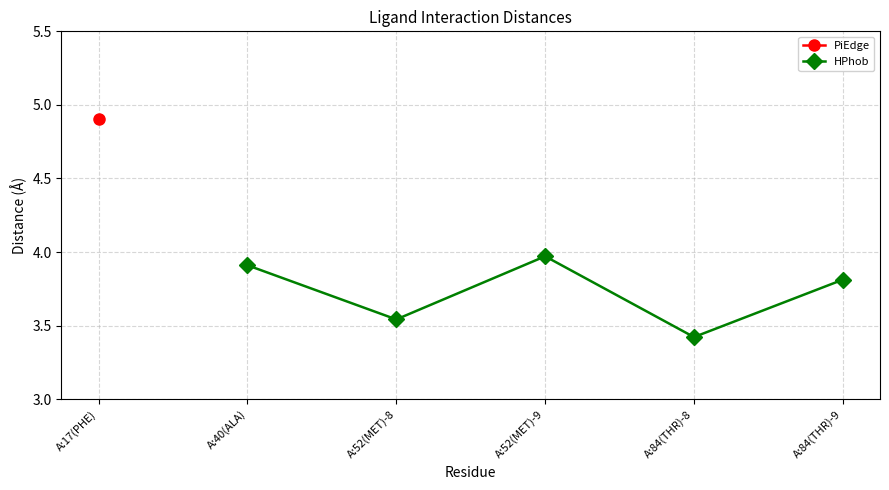

The HPhob series shows 1.4 at A:52(MET)-8. True or false?

False